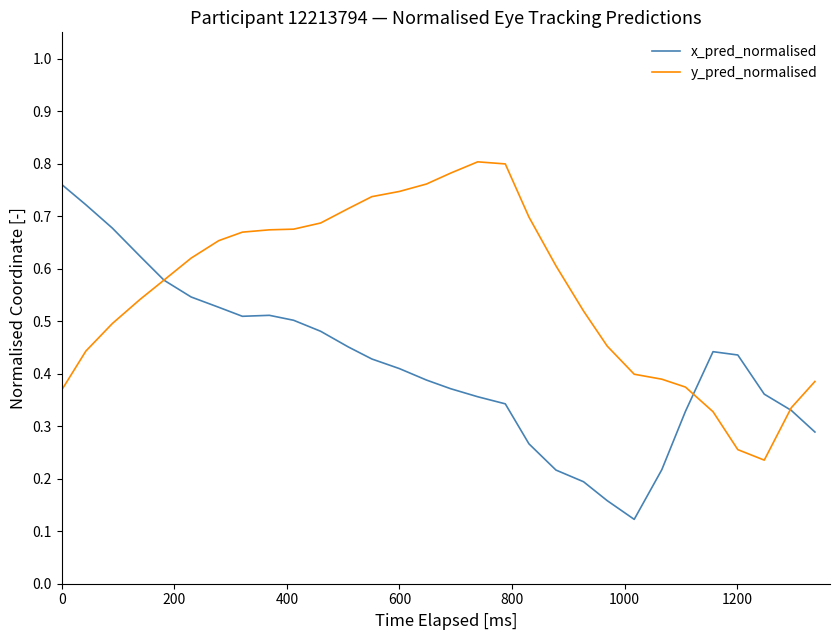

How many times do y_pred_normalised and x_pred_normalised cross each other?

3